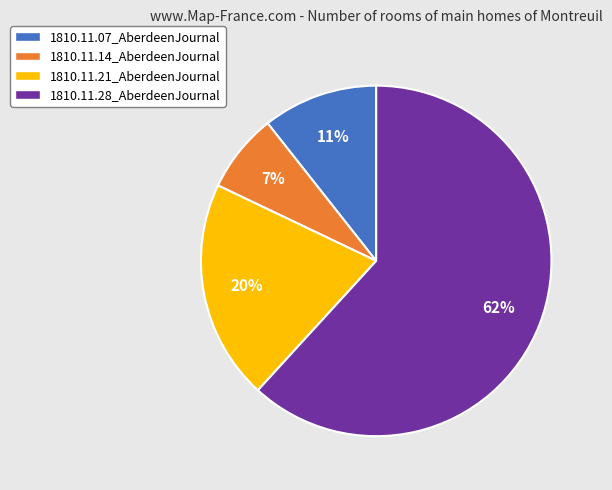

Is it true that 1810.11.14_AberdeenJournal is 7% of the pie?

True